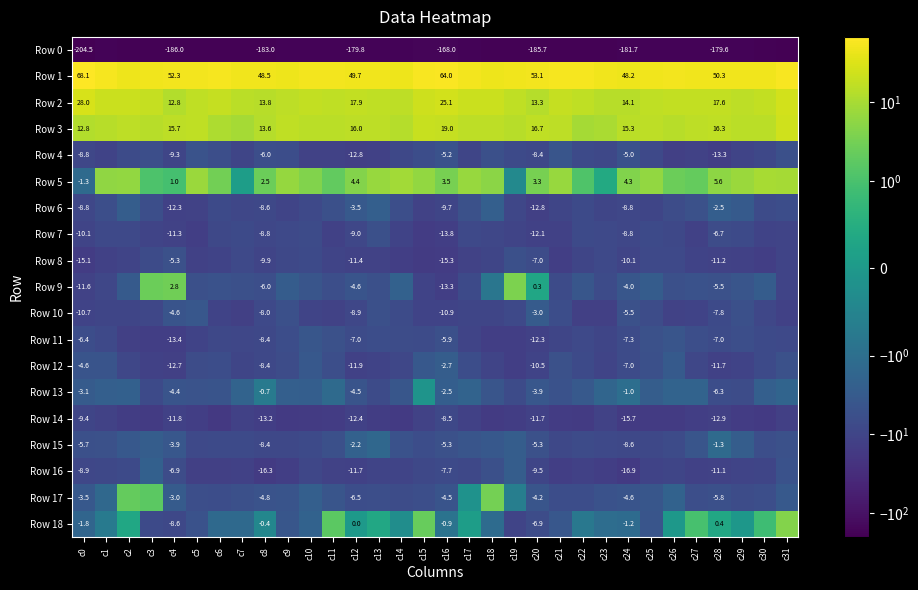

List the series in order of their peak value, lowest first.

Row 0, Row 14, Row 7, Row 8, Row 4, Row 11, Row 10, Row 12, Row 6, Row 16, Row 15, Row 13, Row 17, Row 9, Row 18, Row 5, Row 3, Row 2, Row 1